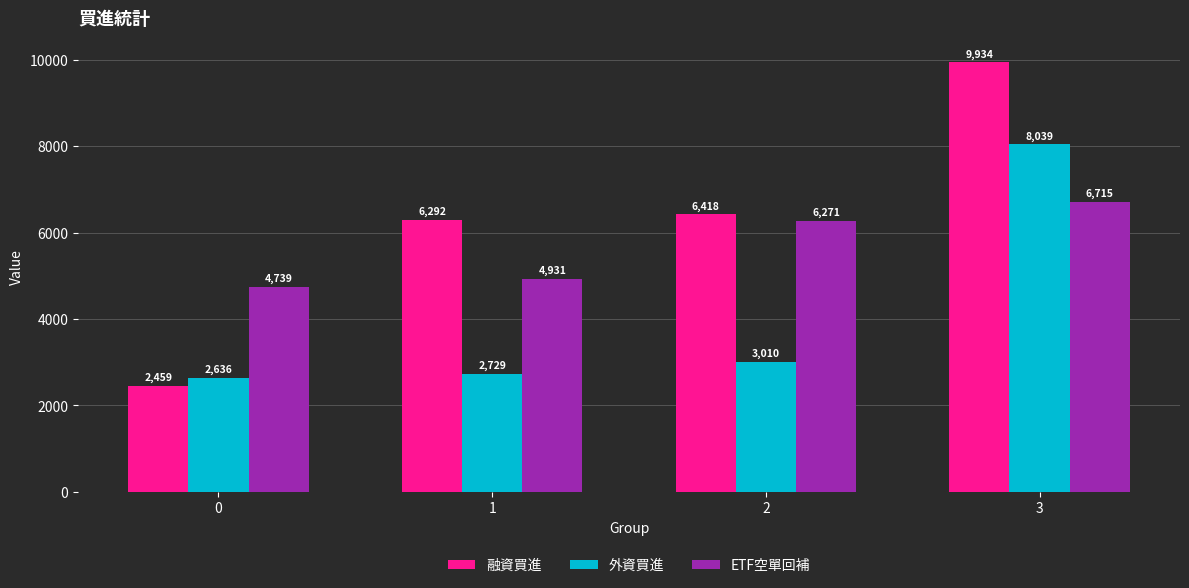

Count the number of data series in this chart.

3